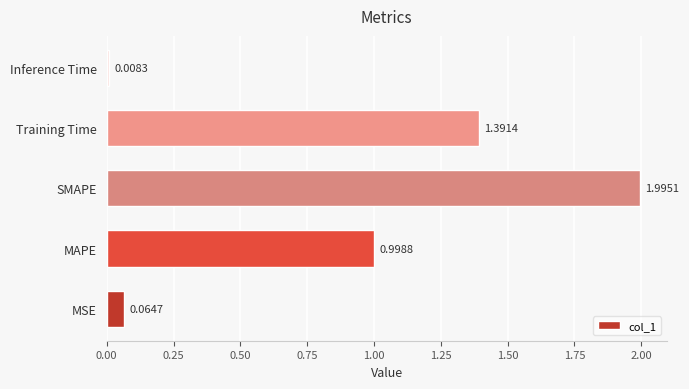

At which label is the value closest to 1?

MAPE